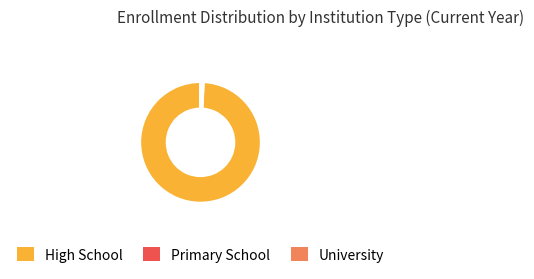

Between High School and University, which is larger?

High School